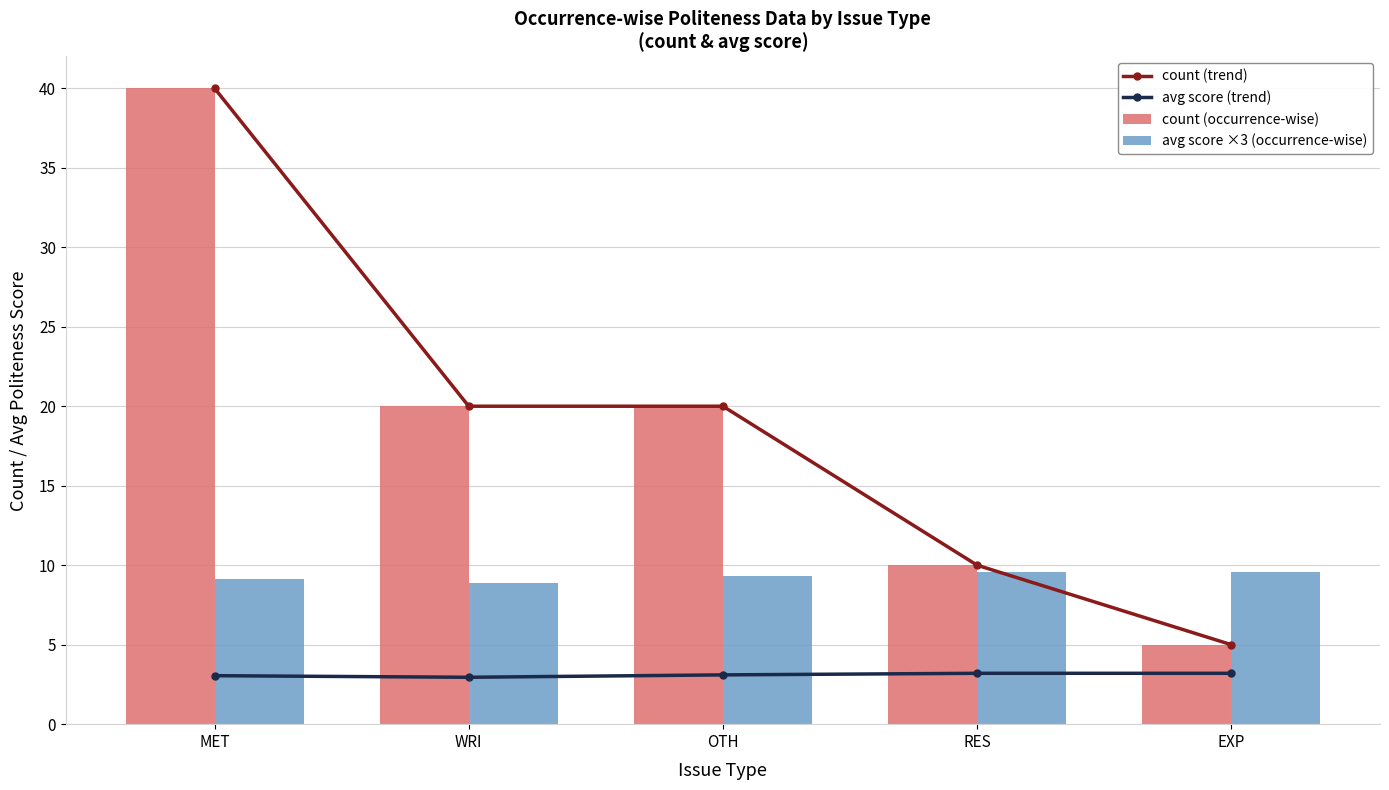

What is the approximate value of count (trend) at MET?

40.0